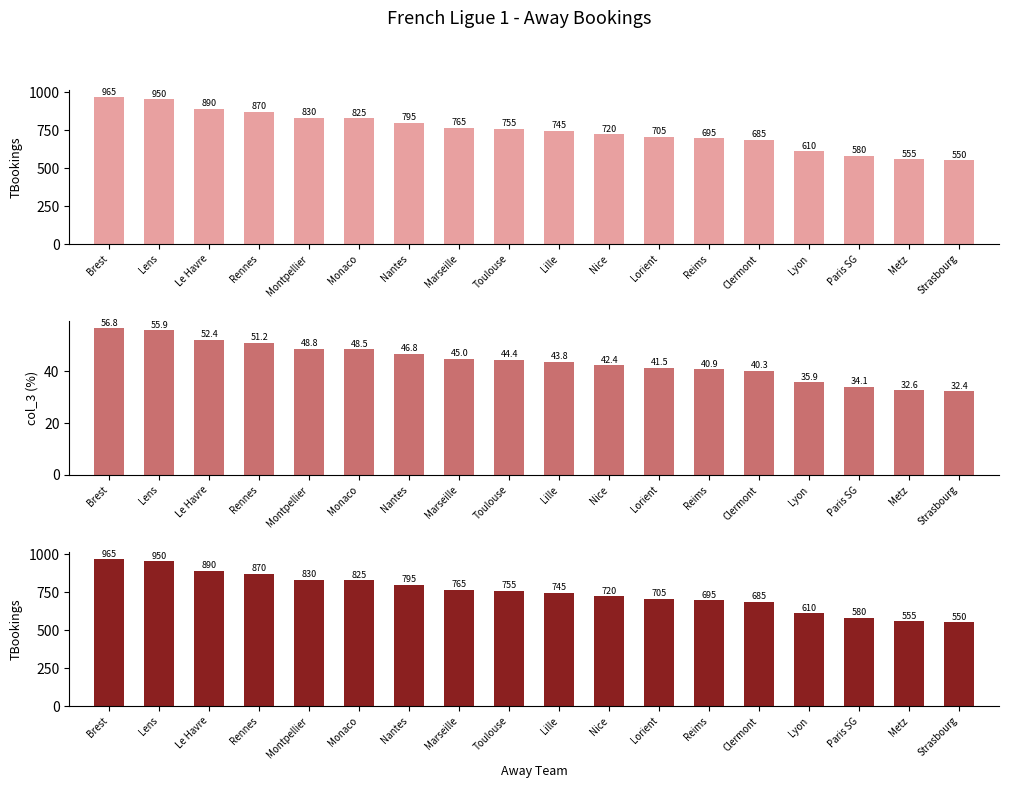

What is the maximum value shown in the chart?

965.0